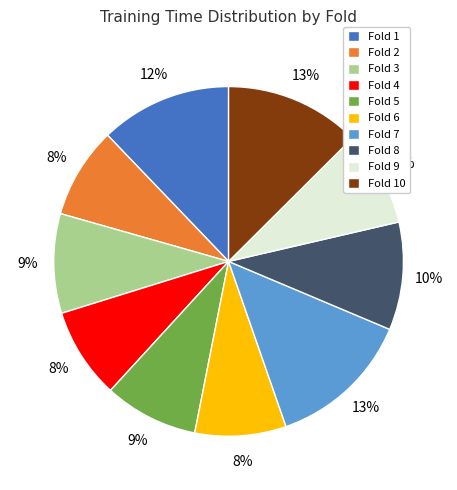

To the nearest percent, what is the difference between the largest and smallest slice percentages?

5%